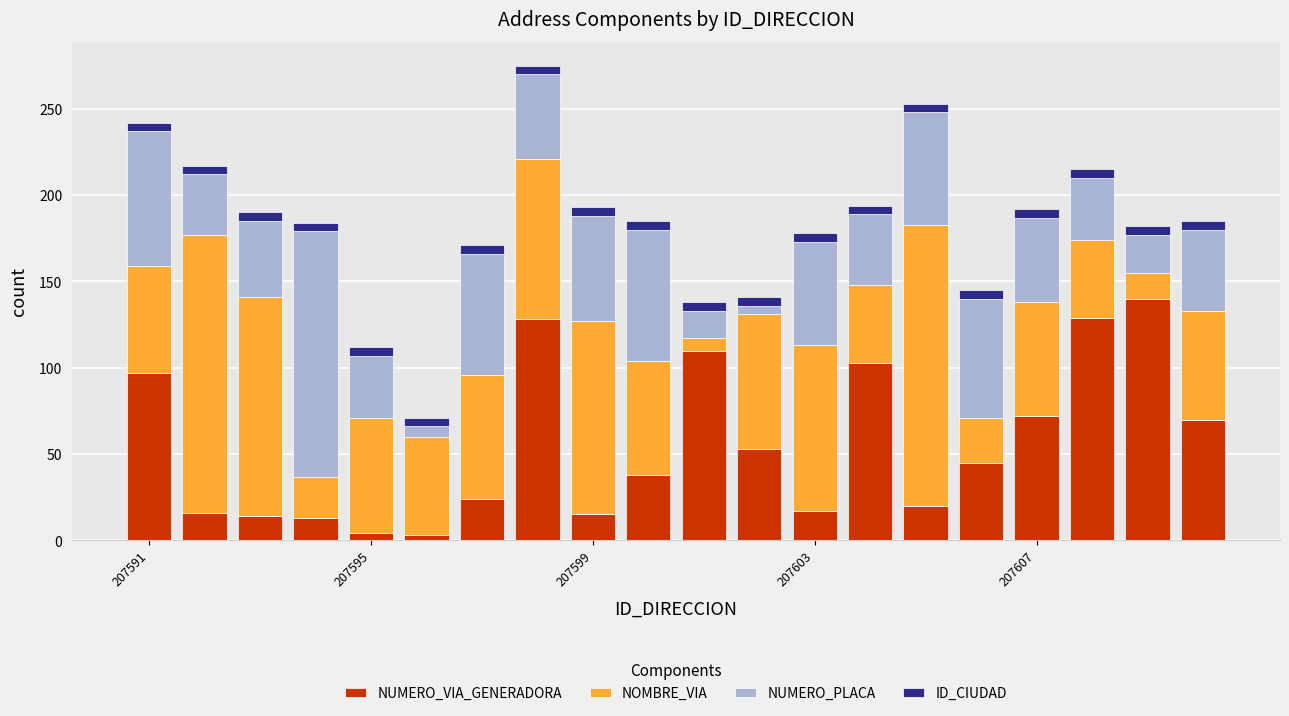

How many bars are there in total?

20